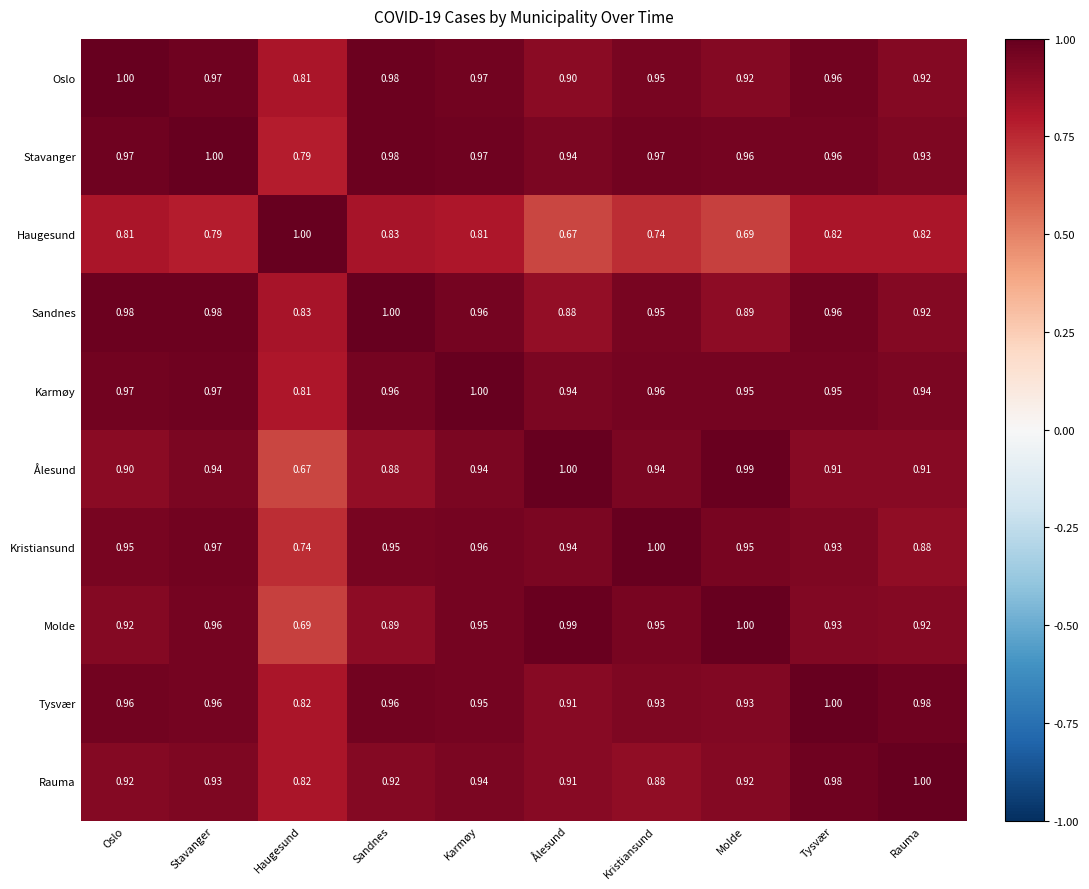

Which series has the largest total across all categories?

Stavanger